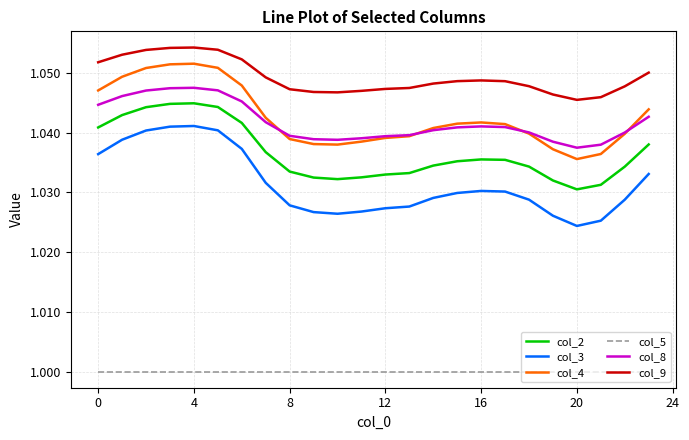

List the series in order of their peak value, lowest first.

col_5, col_3, col_2, col_8, col_4, col_9